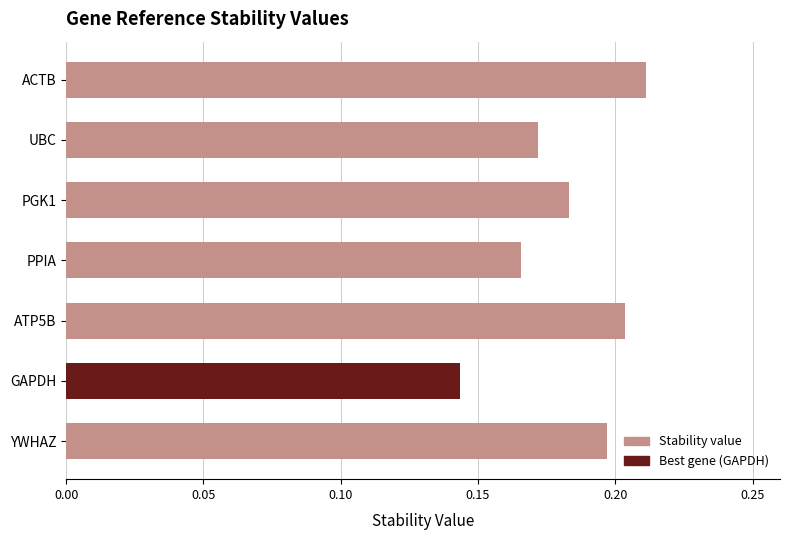

The chart shows a value of 0.3 at YWHAZ. True or false?

False